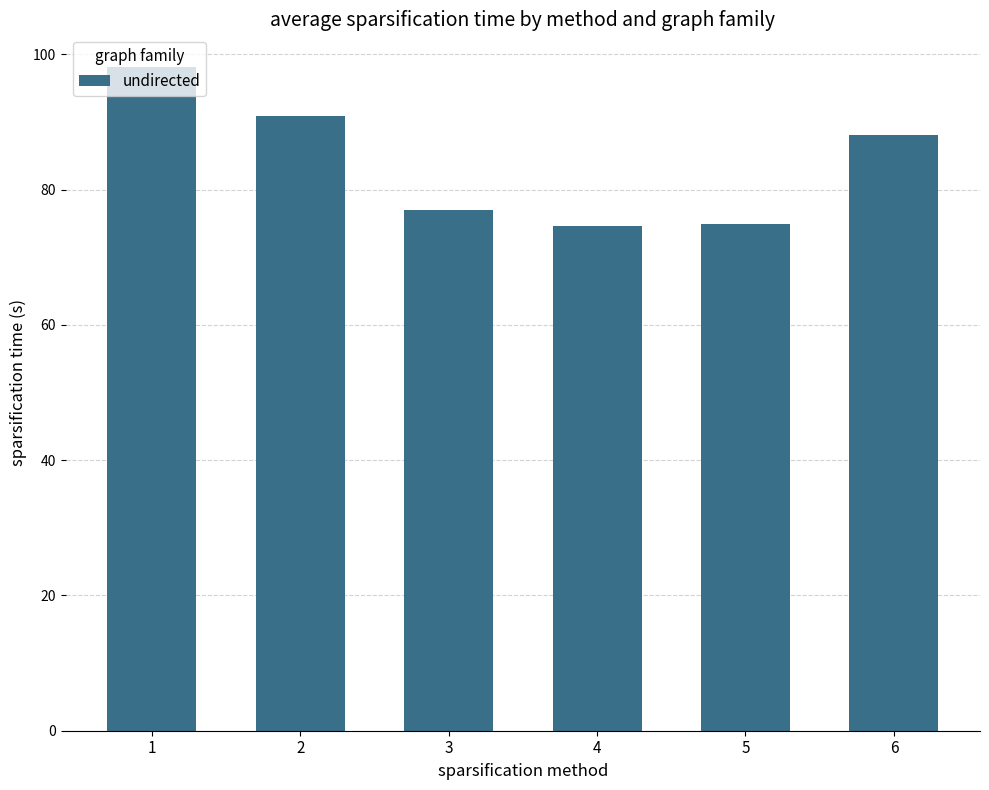

What is the minimum value shown in the chart?

74.6